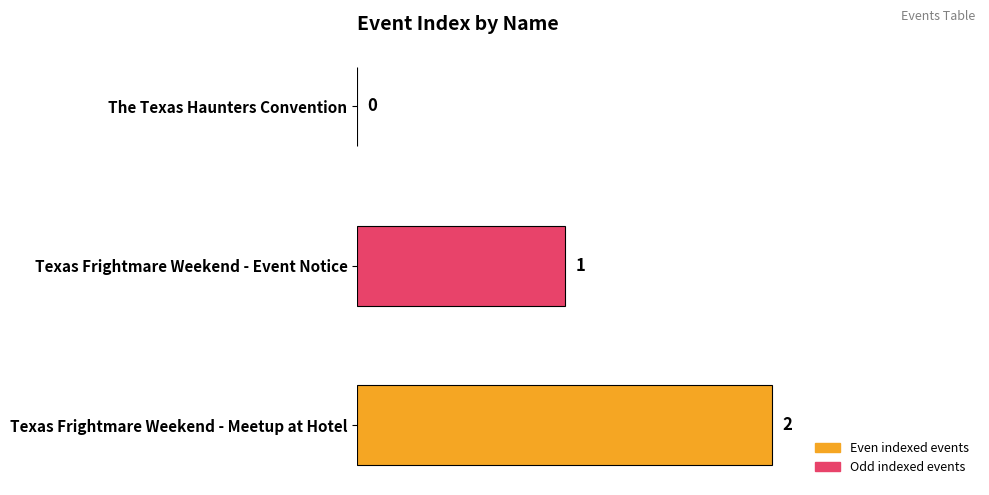

What is the maximum value shown in the chart?

2